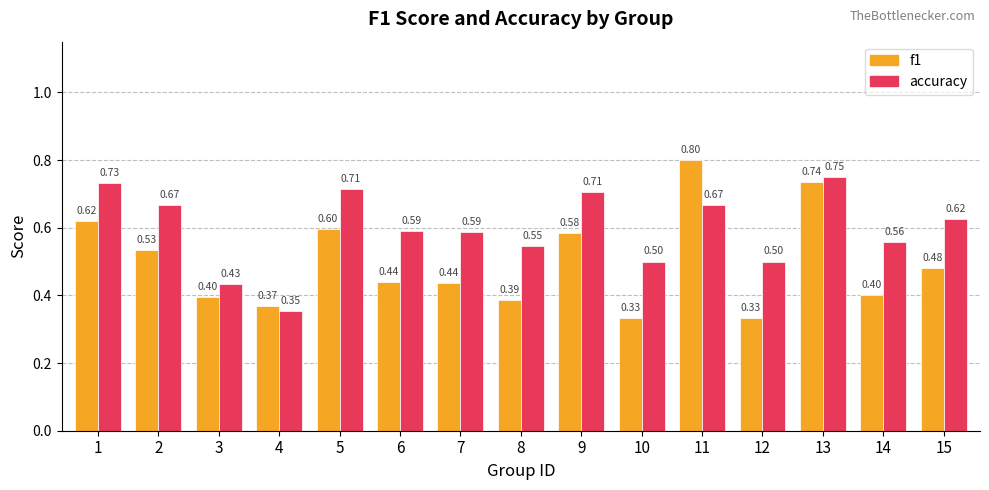

What is the approximate value of accuracy at 12?

0.5